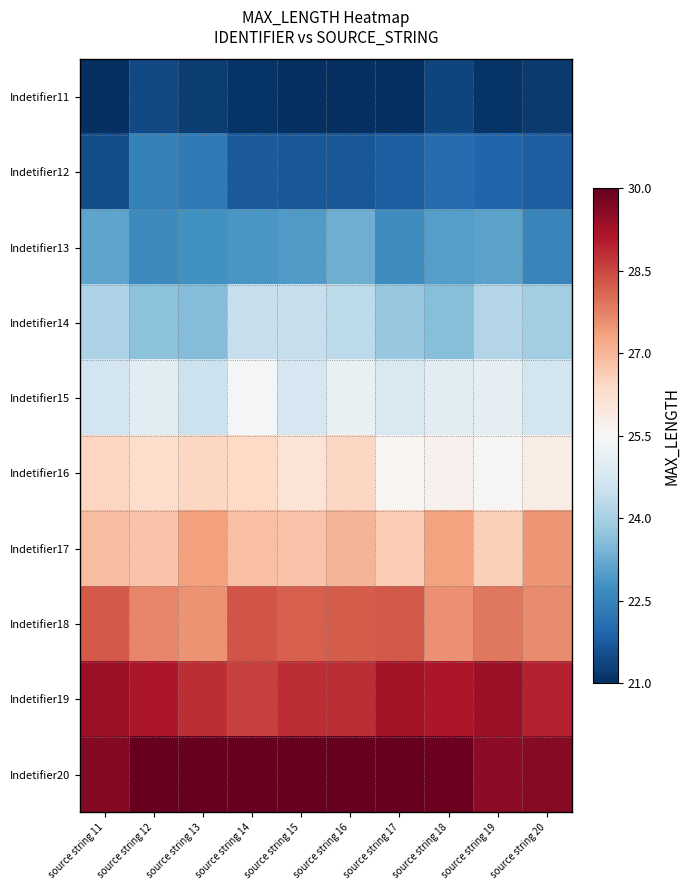

Reading left to right, transcribe all the data shown in this chart.

Indetifier11: source string 11=20.9	source string 12=21.5	source string 13=21.2	source string 14=21.1	source string 15=20.7	source string 16=20.7	source string 17=20.6	source string 18=21.4	source string 19=21.1	source string 20=21.2
Indetifier12: source string 11=21.5	source string 12=22.5	source string 13=22.3	source string 14=21.7	source string 15=21.7	source string 16=21.7	source string 17=21.8	source string 18=22.0	source string 19=21.9	source string 20=21.8
Indetifier13: source string 11=23.1	source string 12=22.6	source string 13=22.8	source string 14=22.9	source string 15=23.0	source string 16=23.3	source string 17=22.7	source string 18=23.0	source string 19=23.1	source string 20=22.5
Indetifier14: source string 11=24.1	source string 12=23.7	source string 13=23.6	source string 14=24.4	source string 15=24.5	source string 16=24.3	source string 17=23.8	source string 18=23.6	source string 19=24.2	source string 20=23.9
Indetifier15: source string 11=24.6	source string 12=25.0	source string 13=24.5	source string 14=25.4	source string 15=24.8	source string 16=25.2	source string 17=24.8	source string 18=25.0	source string 19=25.0	source string 20=24.7
Indetifier16: source string 11=26.5	source string 12=26.3	source string 13=26.4	source string 14=26.4	source string 15=26.1	source string 16=26.4	source string 17=25.6	source string 18=25.7	source string 19=25.5	source string 20=25.8
Indetifier17: source string 11=26.9	source string 12=26.8	source string 13=27.3	source string 14=26.9	source string 15=26.8	source string 16=27.0	source string 17=26.6	source string 18=27.3	source string 19=26.6	source string 20=27.5
Indetifier18: source string 11=28.3	source string 12=27.7	source string 13=27.5	source string 14=28.3	source string 15=28.2	source string 16=28.2	source string 17=28.3	source string 18=27.6	source string 19=27.9	source string 20=27.6
Indetifier19: source string 11=29.4	source string 12=29.1	source string 13=28.8	source string 14=28.6	source string 15=28.8	source string 16=28.8	source string 17=29.2	source string 18=29.1	source string 19=29.4	source string 20=29.0
Indetifier20: source string 11=29.6	source string 12=30.2	source string 13=30.3	source string 14=30.1	source string 15=30.3	source string 16=30.0	source string 17=30.0	source string 18=29.9	source string 19=29.5	source string 20=29.6